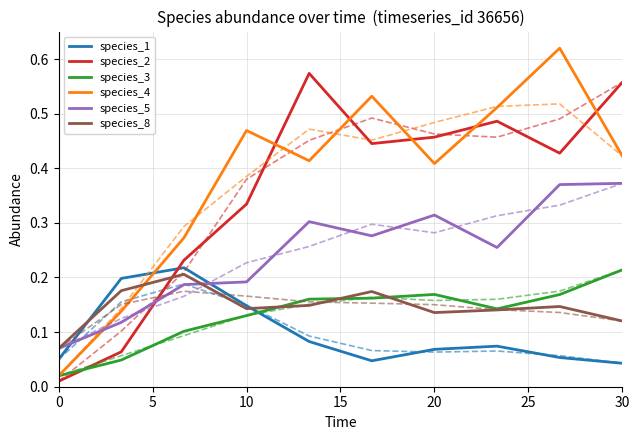

Reading left to right, what are all the values shown in this chart?

species_1: 0.0=0.1	3.333333333333333=0.2	6.666666666666667=0.2	10.0=0.1	13.333333333333334=0.1	16.666666666666668=0.0	20.0=0.1	23.333333333333336=0.1	26.666666666666668=0.1	30.0=0.0
species_2: 0.0=0.0	3.333333333333333=0.1	6.666666666666667=0.2	10.0=0.3	13.333333333333334=0.6	16.666666666666668=0.4	20.0=0.5	23.333333333333336=0.5	26.666666666666668=0.4	30.0=0.6
species_3: 0.0=0.0	3.333333333333333=0.0	6.666666666666667=0.1	10.0=0.1	13.333333333333334=0.2	16.666666666666668=0.2	20.0=0.2	23.333333333333336=0.1	26.666666666666668=0.2	30.0=0.2
species_4: 0.0=0.0	3.333333333333333=0.1	6.666666666666667=0.3	10.0=0.5	13.333333333333334=0.4	16.666666666666668=0.5	20.0=0.4	23.333333333333336=0.5	26.666666666666668=0.6	30.0=0.4
species_5: 0.0=0.1	3.333333333333333=0.1	6.666666666666667=0.2	10.0=0.2	13.333333333333334=0.3	16.666666666666668=0.3	20.0=0.3	23.333333333333336=0.3	26.666666666666668=0.4	30.0=0.4
species_8: 0.0=0.1	3.333333333333333=0.2	6.666666666666667=0.2	10.0=0.1	13.333333333333334=0.1	16.666666666666668=0.2	20.0=0.1	23.333333333333336=0.1	26.666666666666668=0.1	30.0=0.1